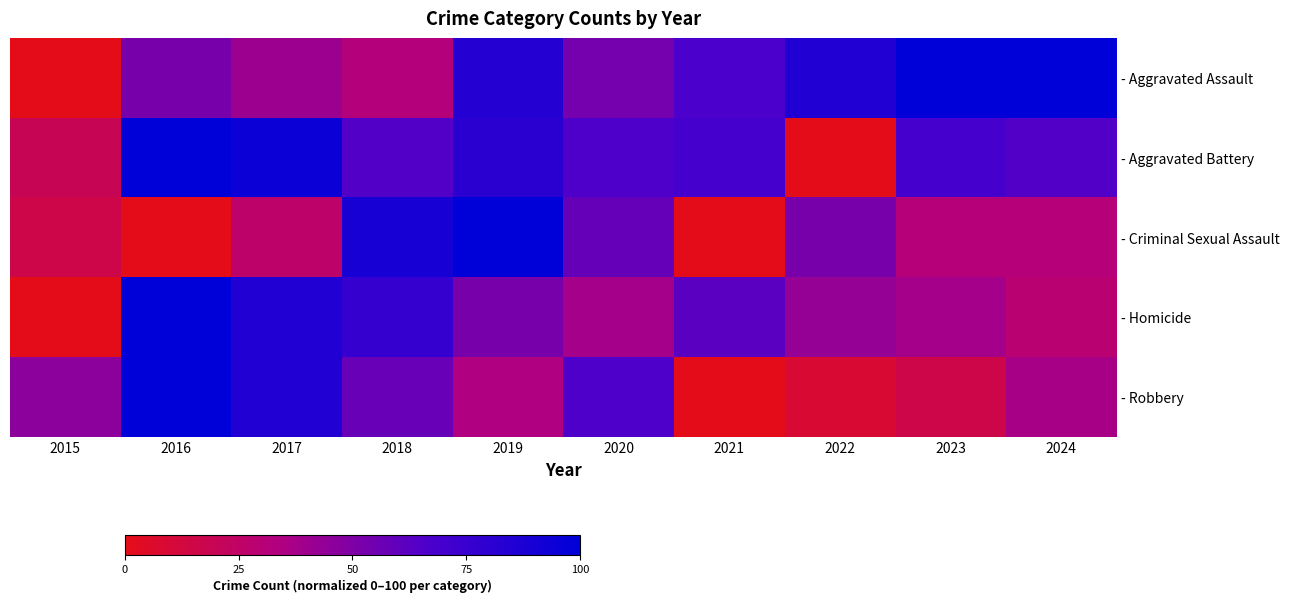

Count the number of data series in this chart.

5